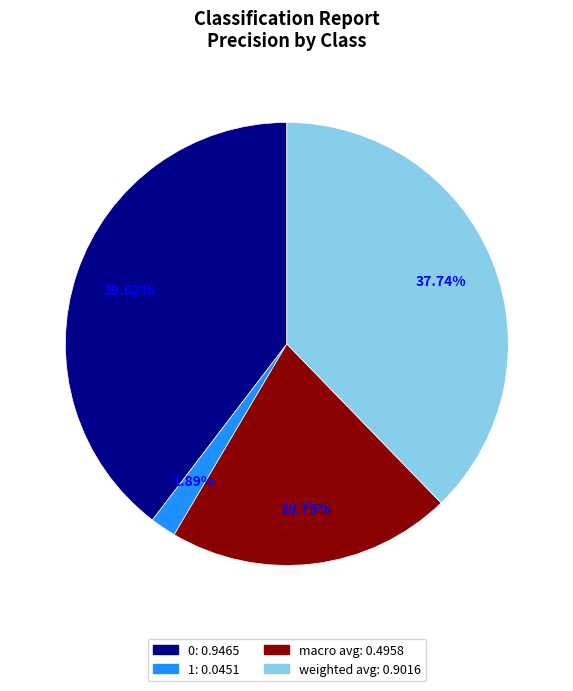

Is the sum of 0 and 1 greater than half?

No